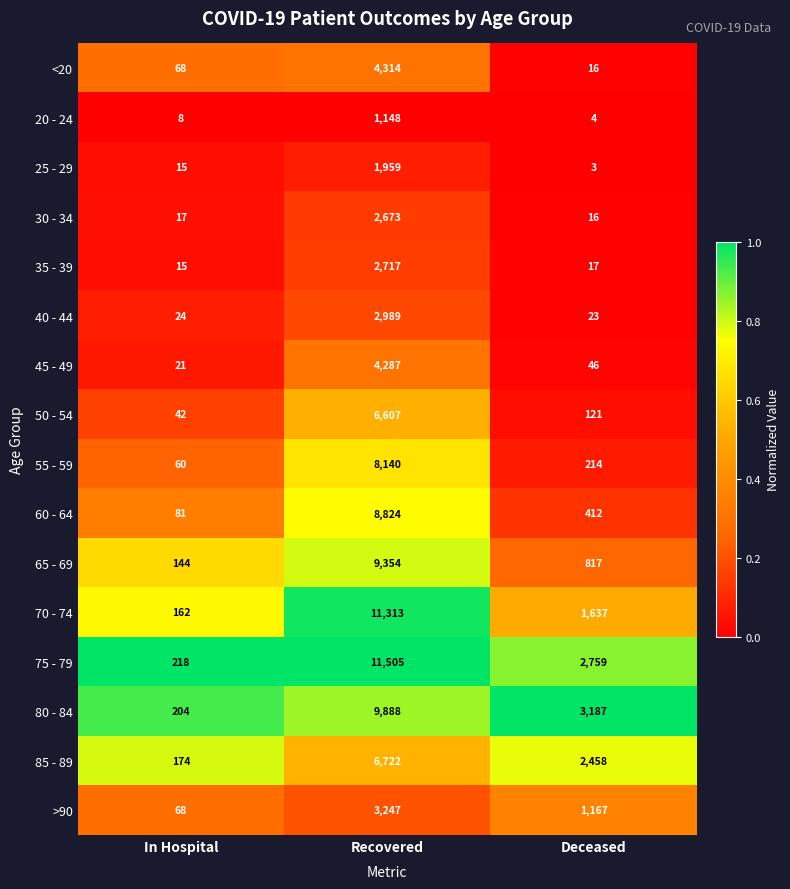

At Recovered, list the series in order from smallest to largest.

20 - 24, 25 - 29, 30 - 34, 35 - 39, 40 - 44, >90, 45 - 49, <20, 50 - 54, 85 - 89, 55 - 59, 60 - 64, 65 - 69, 80 - 84, 70 - 74, 75 - 79